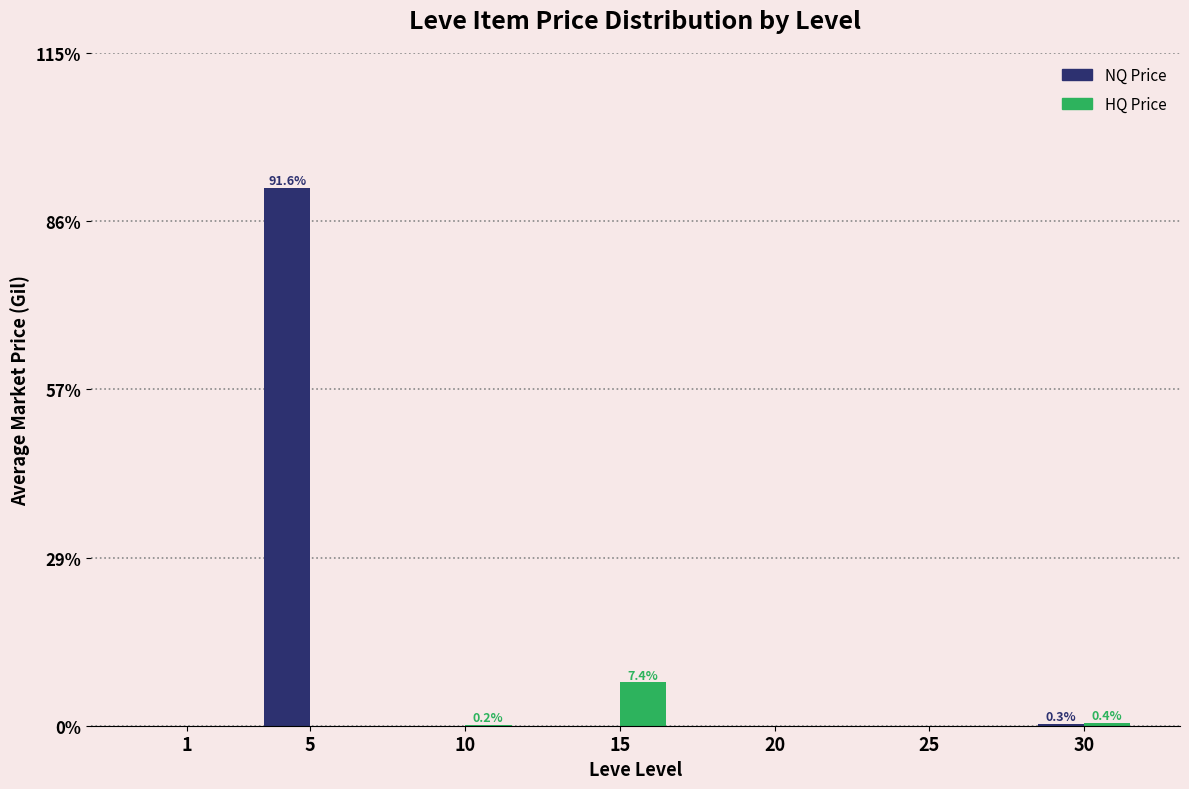

Which series has the largest total across all categories?

NQ Price